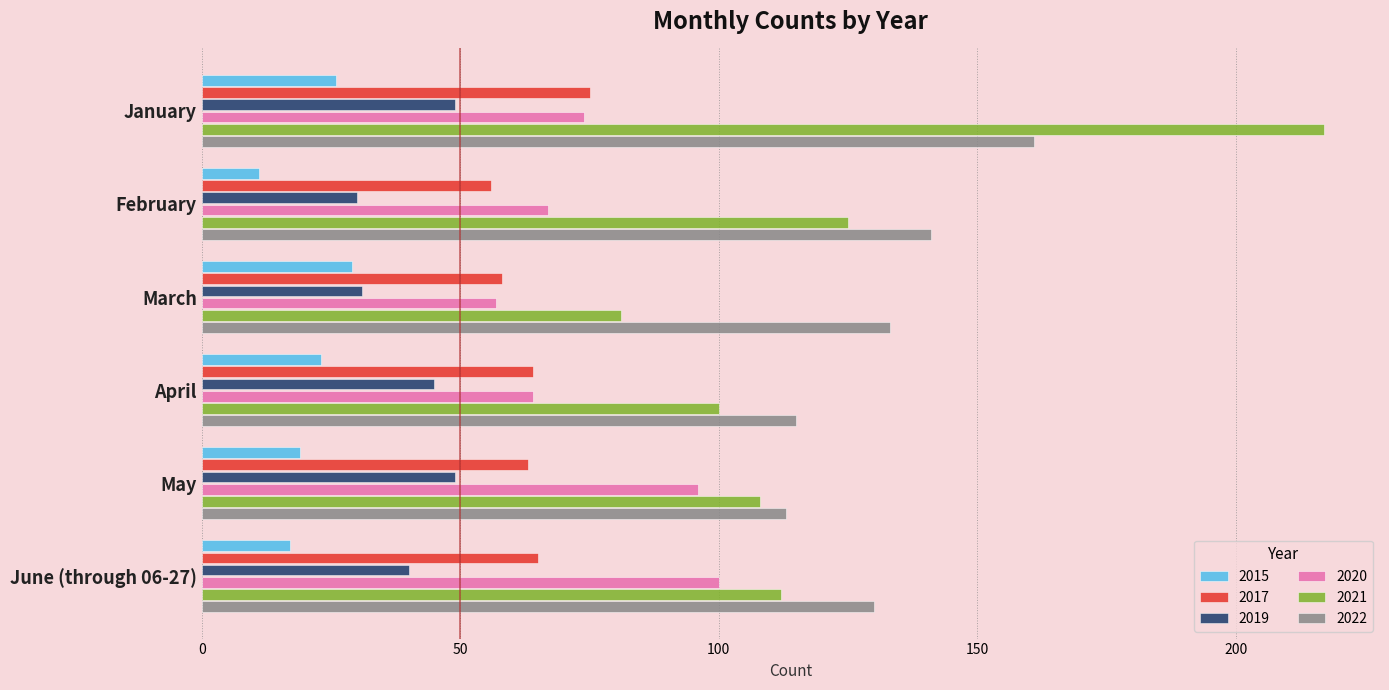

At February, list the series in order from smallest to largest.

2015, 2019, 2017, 2020, 2021, 2022